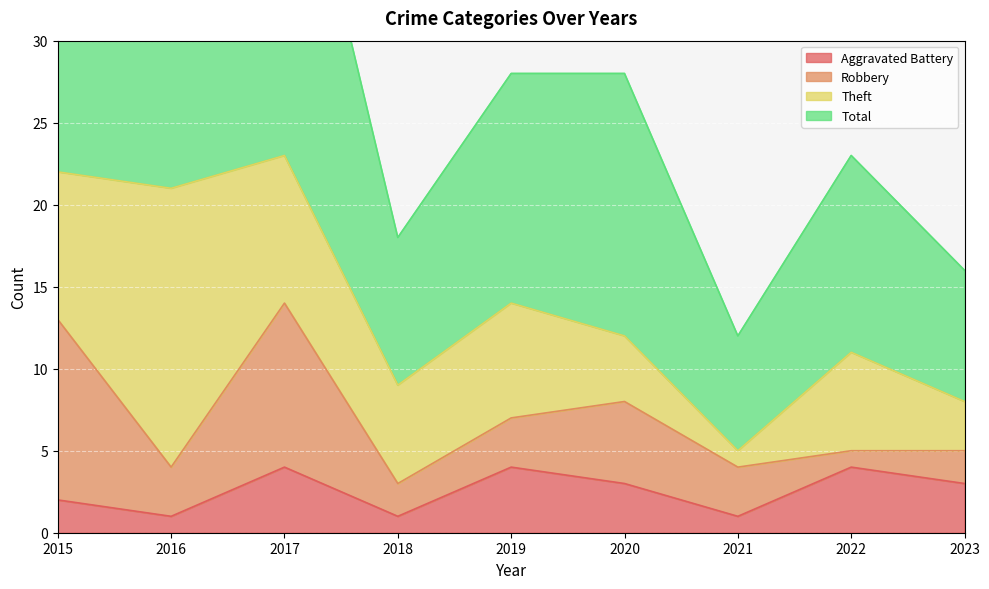

True or false: Total and Aggravated Battery cross at least once.

False